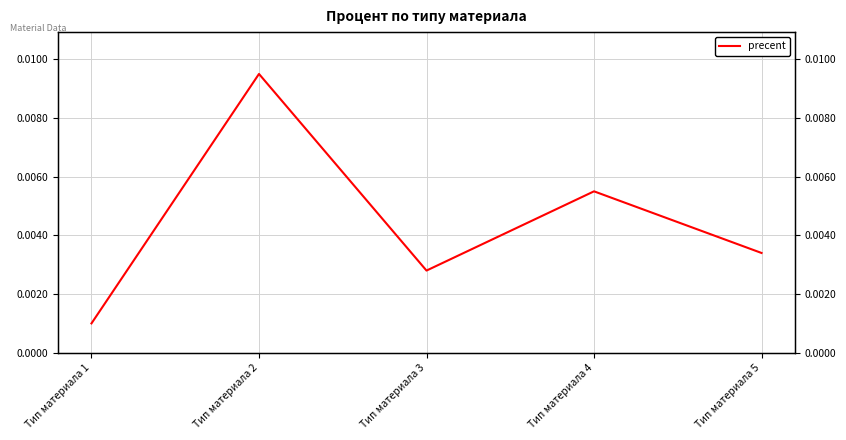

How many categories are shown in the chart?

5